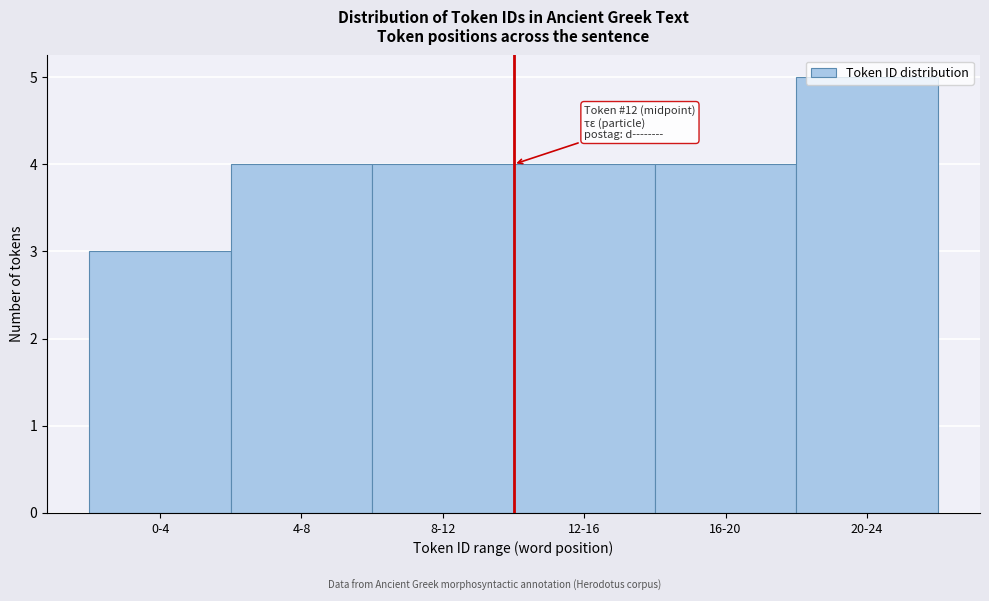

What value does the data have at 8-12?

4